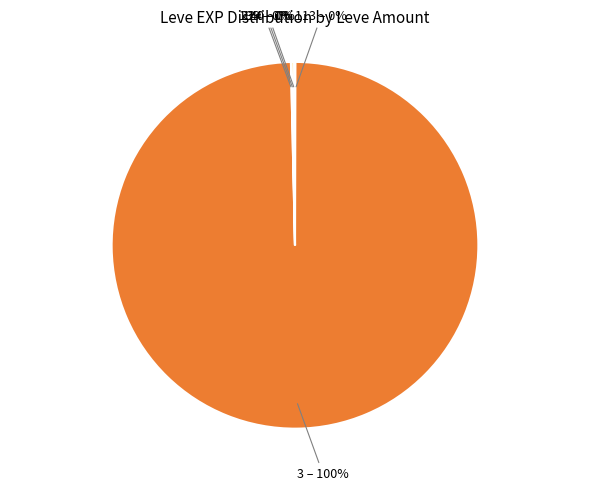

Which slice represents more than half of the pie?

3 – 100%